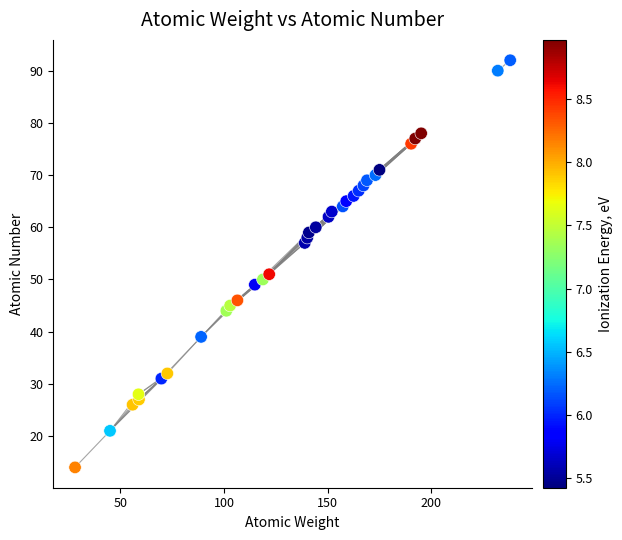

What is the range of Y values (max minus min)?

78